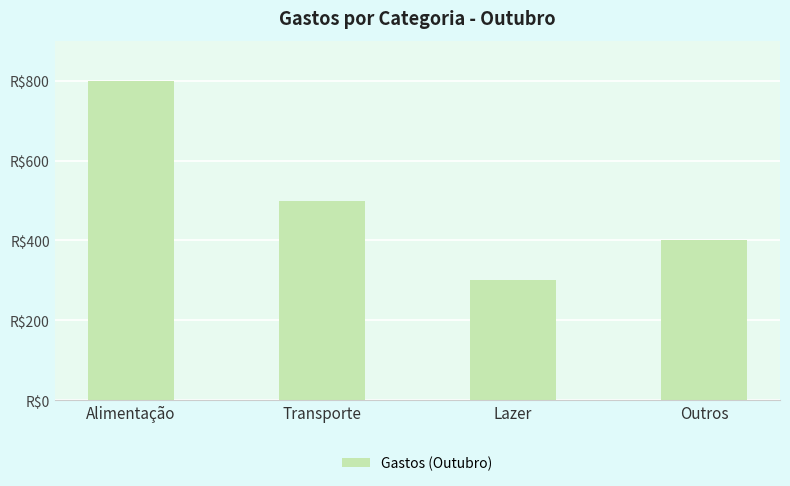

What is the label of the 4th bar from the left?

Outros